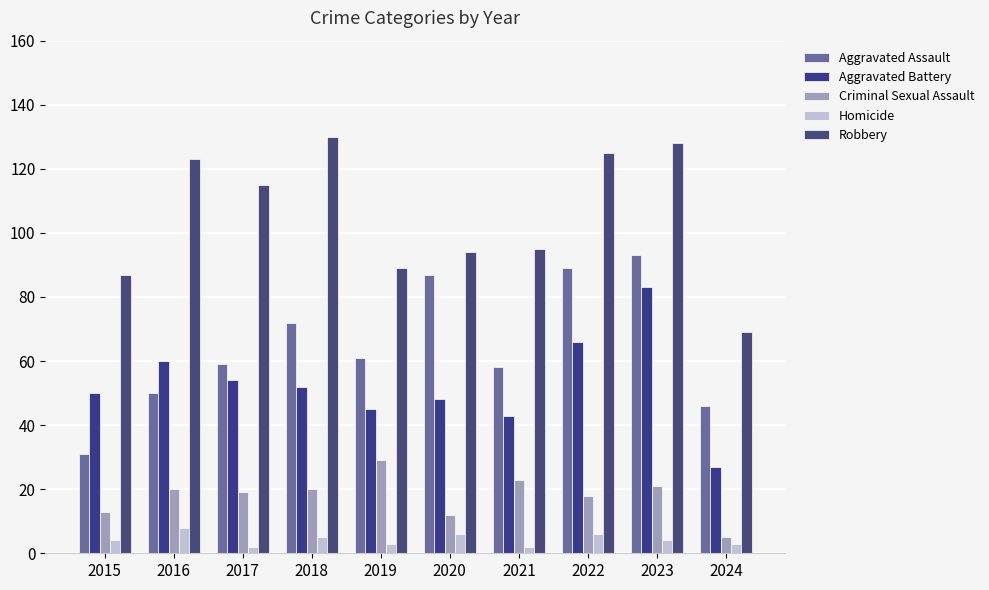

At which label does Aggravated Assault first exceed 61?

2018